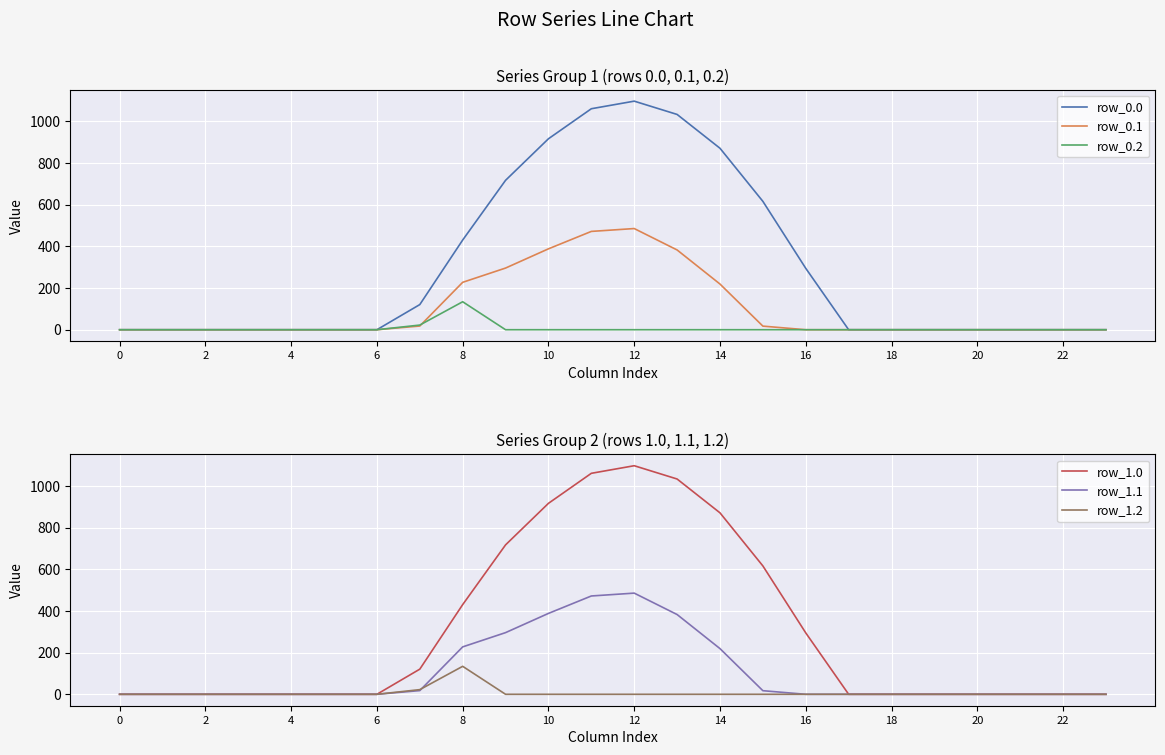

Between 4 and 0, which is larger?

4